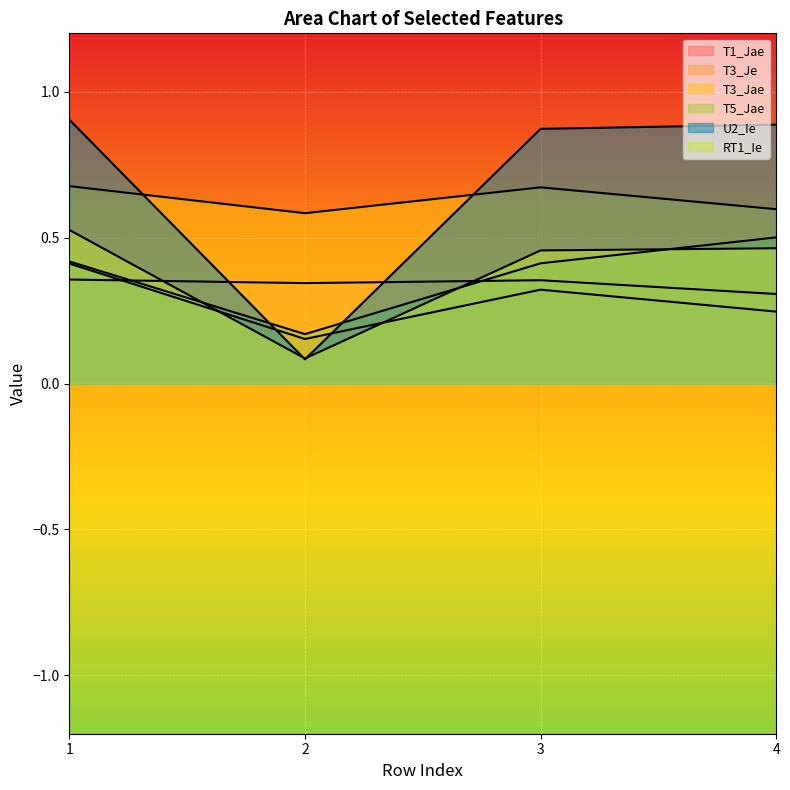

Does the chart display data point markers on the line(s)?

No